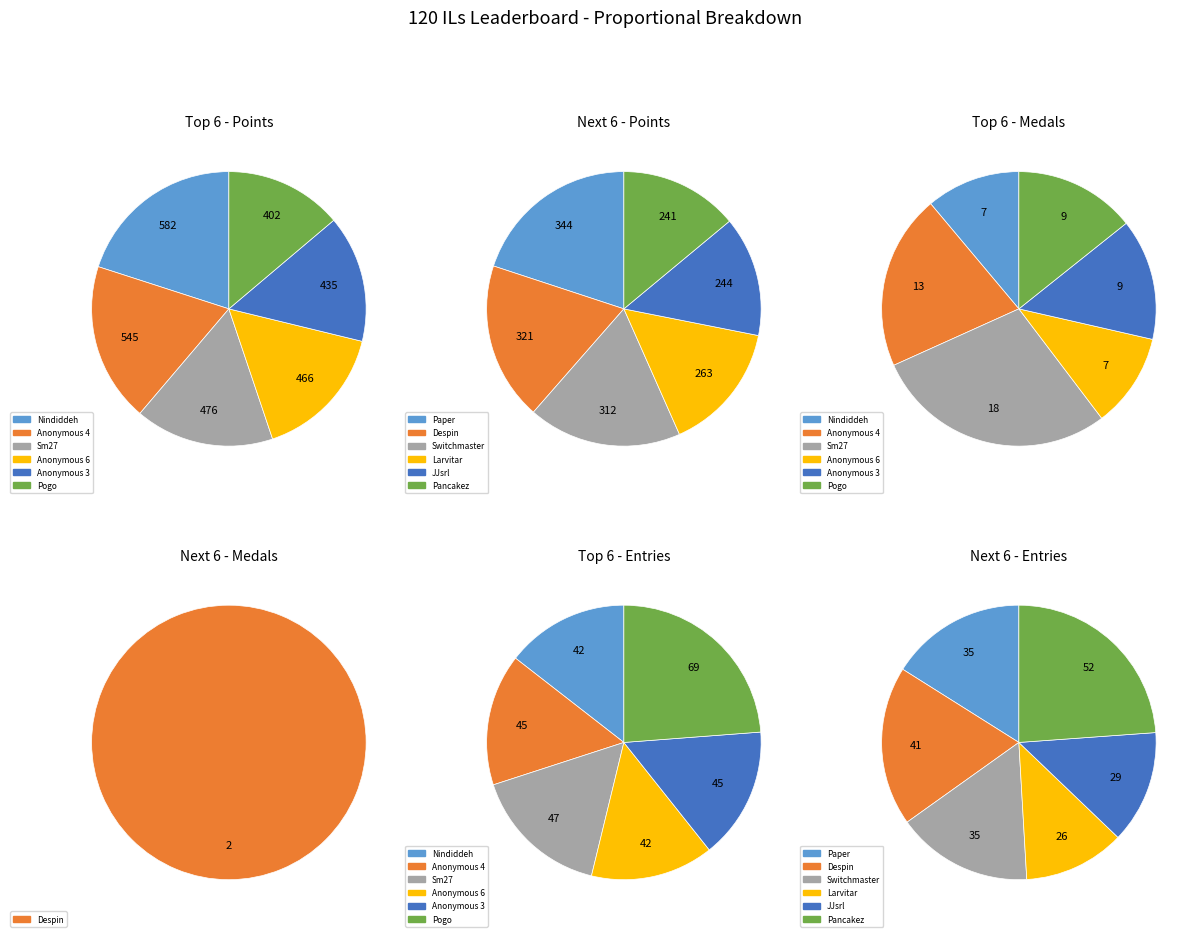

What portion of the pie excludes Nindiddeh?

87.4%